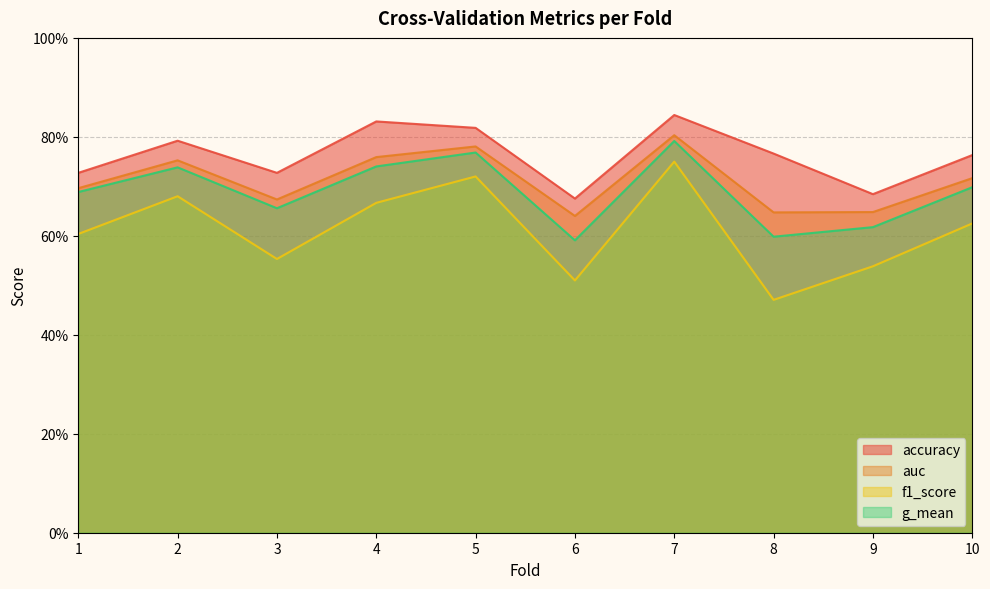

At how many categories does at least one series exceed 0?

10